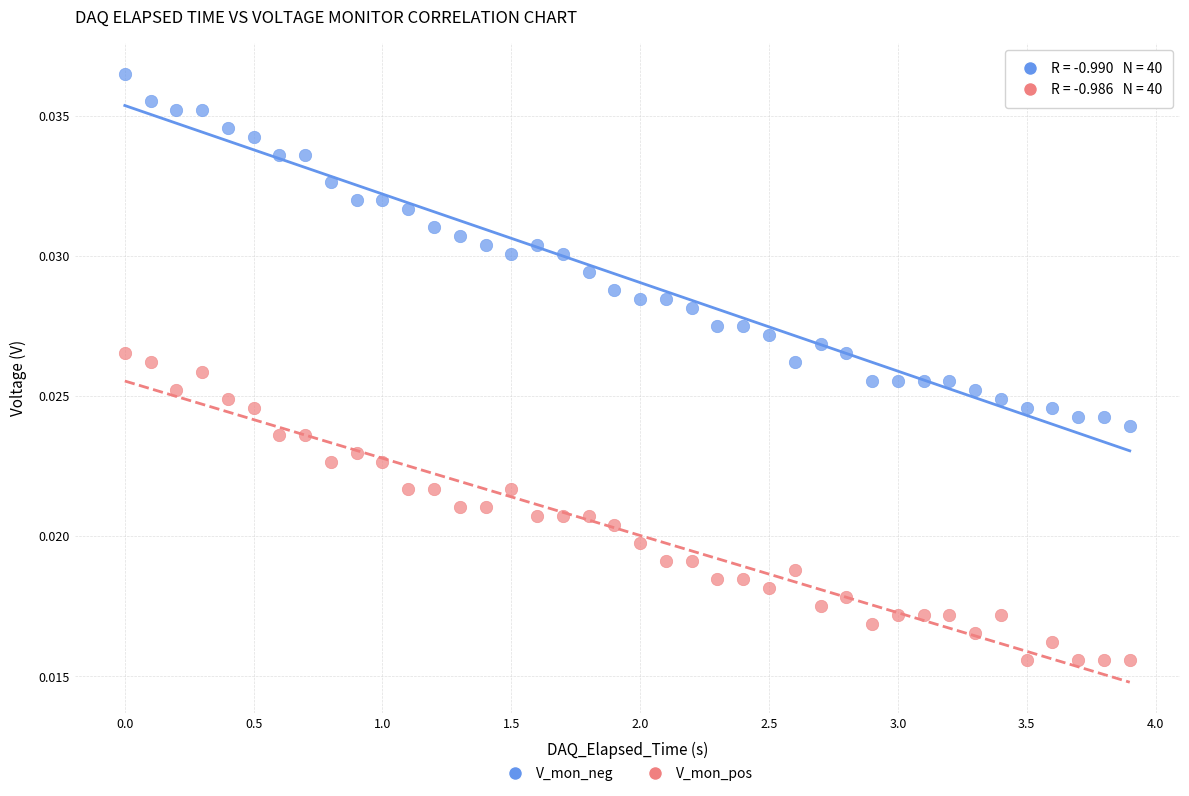

Which series reaches the maximum Y coordinate?

V_mon_neg